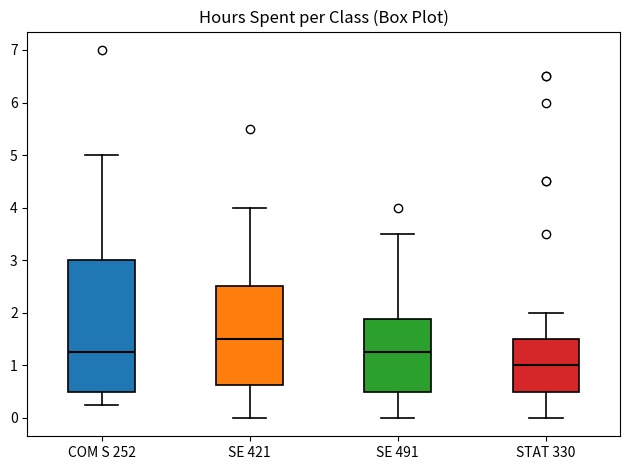

Which box's median line is the lowest?

STAT 330